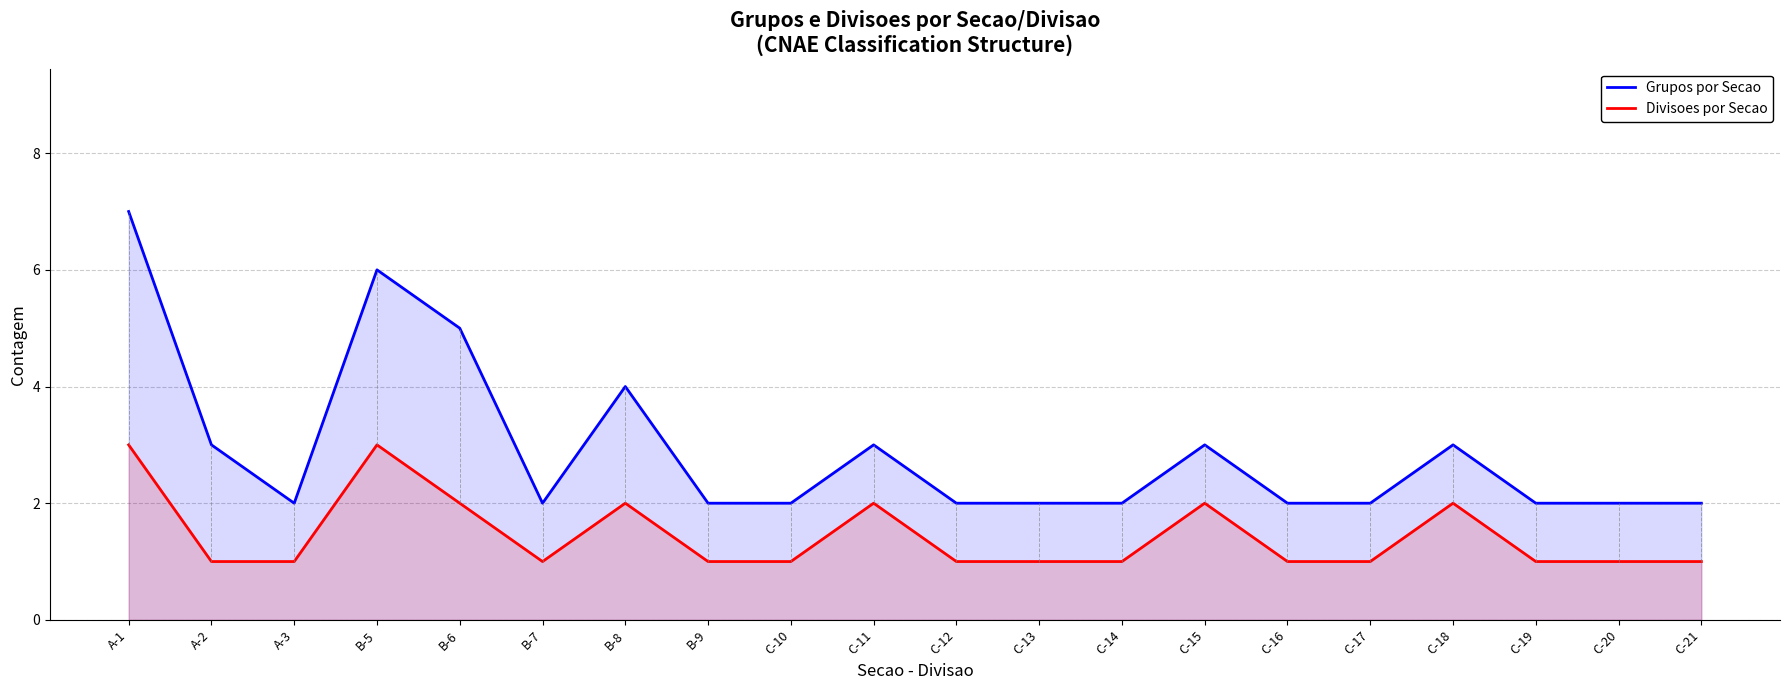

The value of Divisoes por Secao at C-11 is 3. True or false?

False